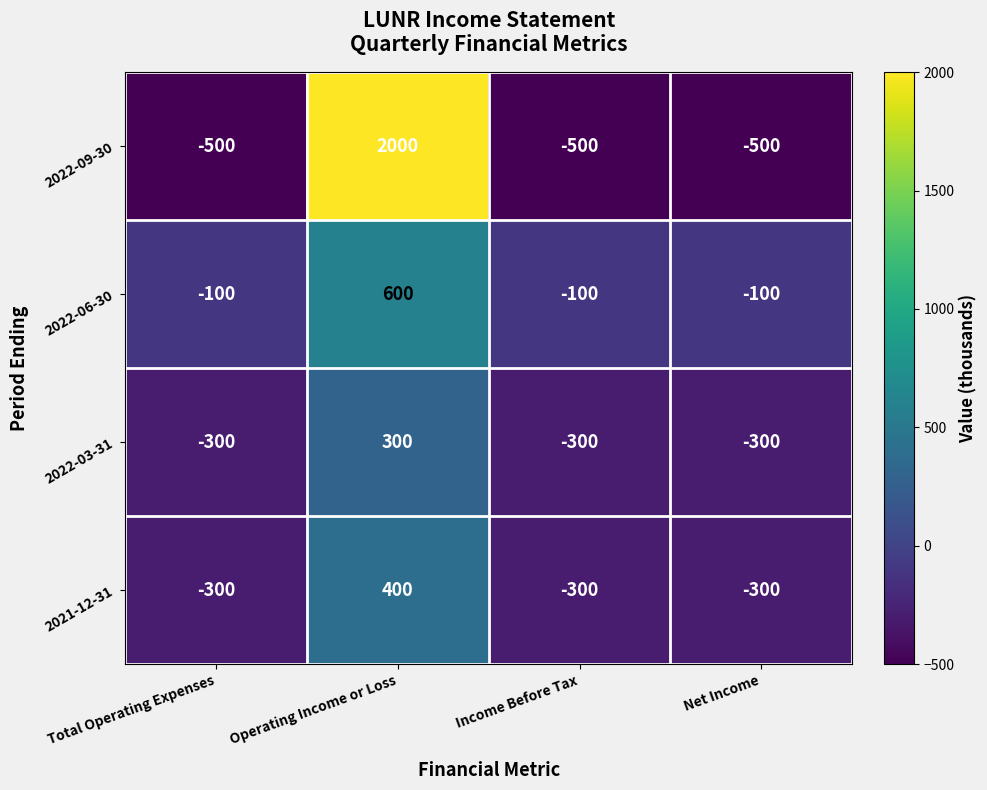

What is the difference between the highest and lowest values at Income Before Tax?

400